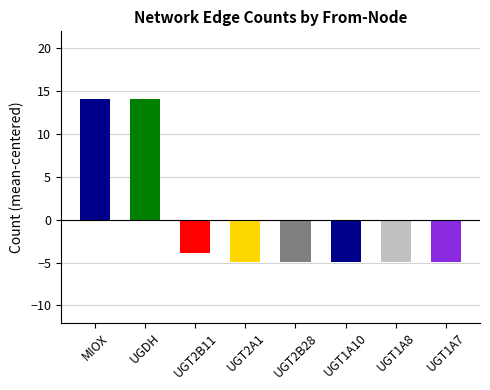

The value at UGT1A7 is -7.9. True or false?

False